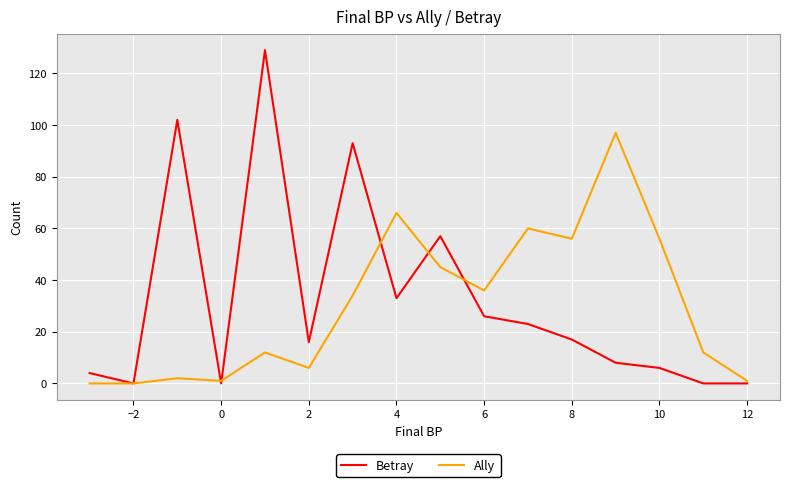

How many distinct data groups are displayed?

2